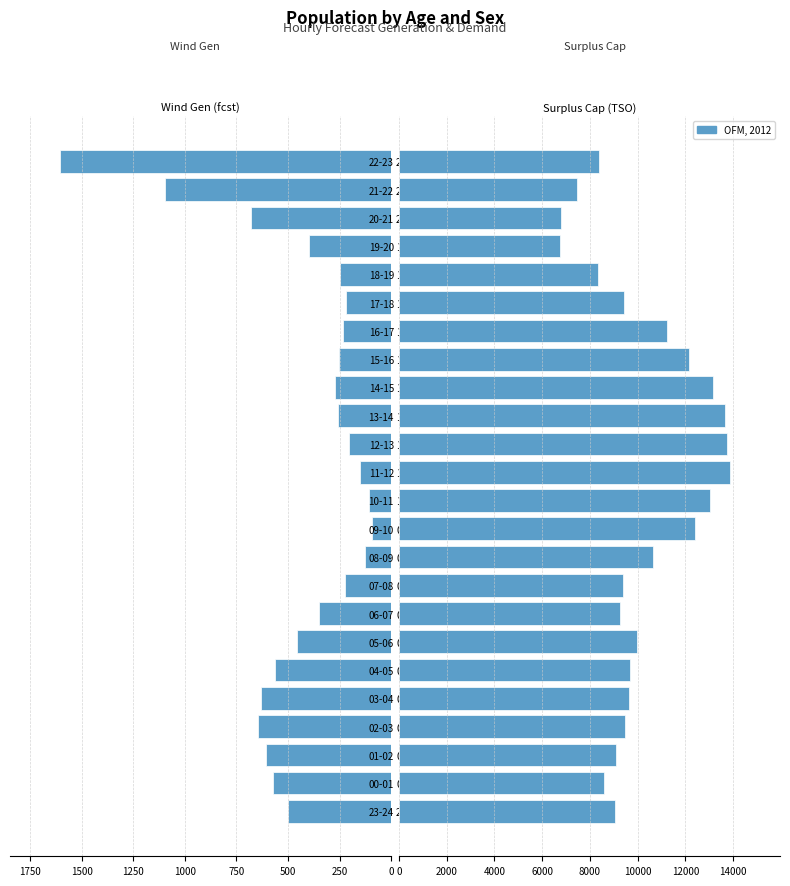

What is the label of the 20th bar from the left?

18-19